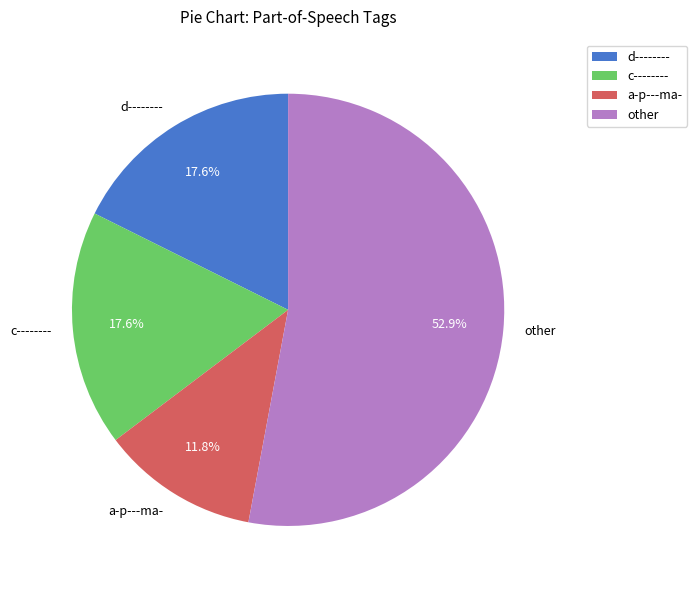

How many segments does this pie chart have?

4